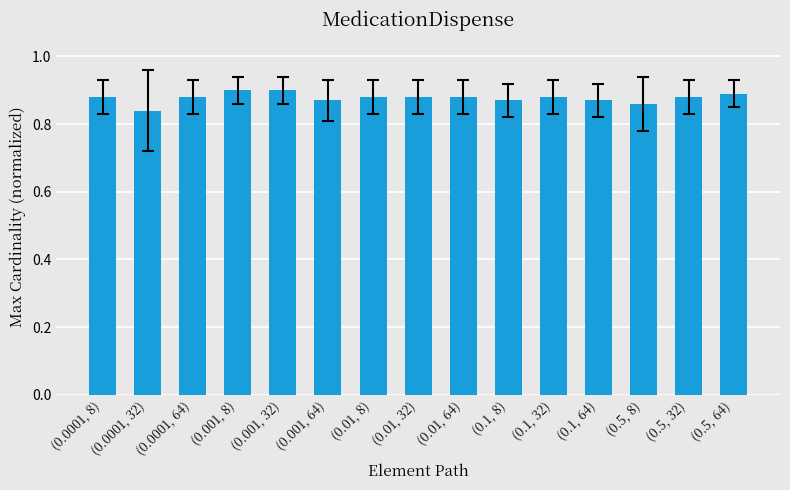

The value at (0.5, 64) is 0.3. True or false?

False